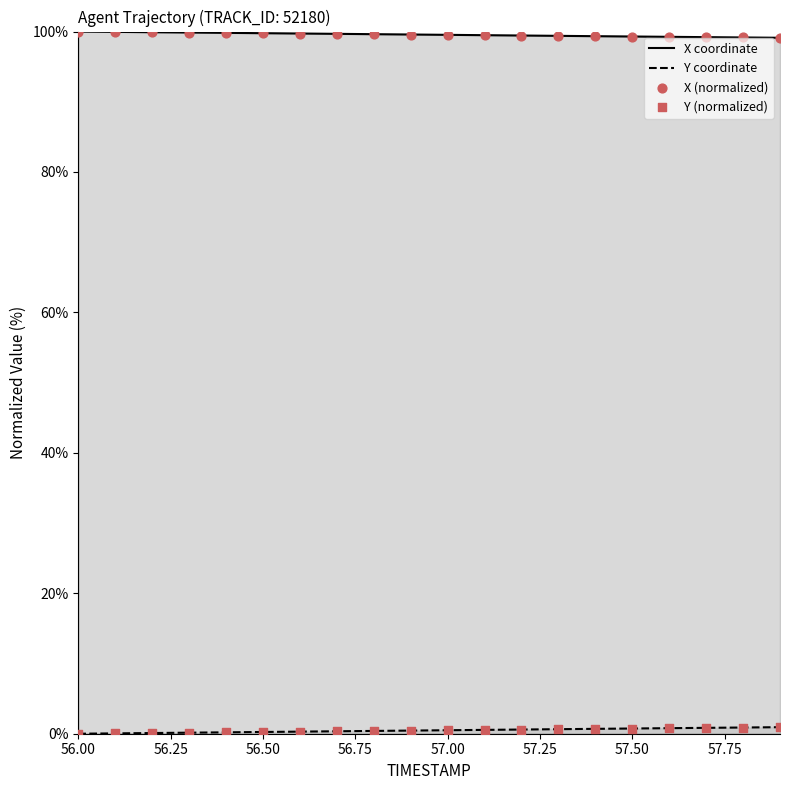

Which series has the largest total across all categories?

X coordinate